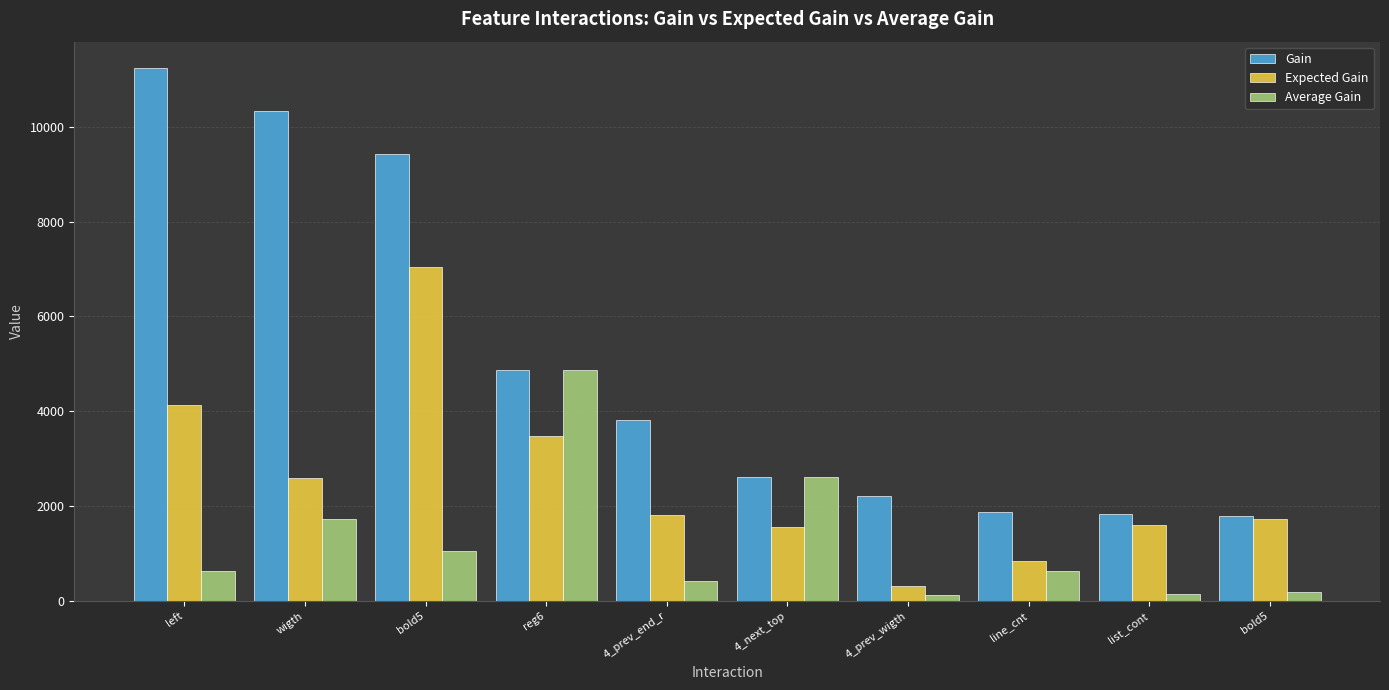

Are the bars grouped side by side (vs. stacked)?

Yes